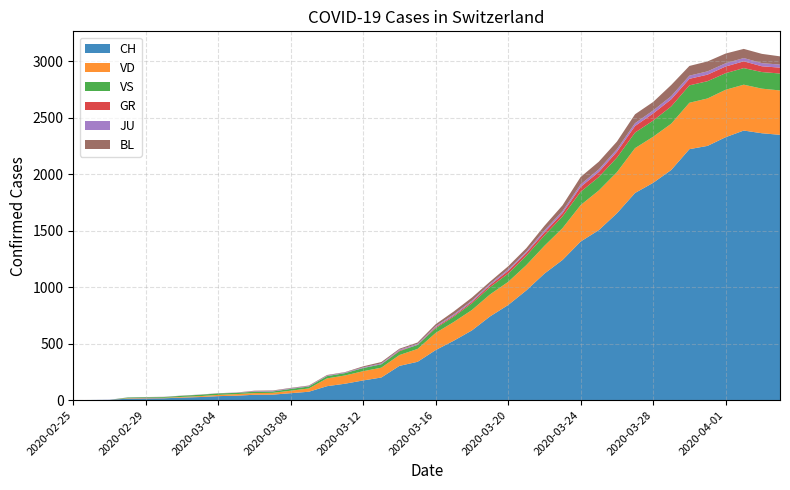

Reading left to right, transcribe all the data shown in this chart.

CH: 2020-02-25=0	2020-02-26=1	2020-02-27=2	2020-02-28=13	2020-02-29=15	2020-03-01=16	2020-03-02=22	2020-03-03=27	2020-03-04=35	2020-03-05=39	2020-03-06=47	2020-03-07=48	2020-03-08=61	2020-03-09=74	2020-03-10=123	2020-03-11=145	2020-03-12=174	2020-03-13=200	2020-03-14=303	2020-03-15=339	2020-03-16=443	2020-03-17=526	2020-03-18=617	2020-03-19=741	2020-03-20=842	2020-03-21=971	2020-03-22=1120	2020-03-23=1241	2020-03-24=1404	2020-03-25=1505	2020-03-26=1654	2020-03-27=1834	2020-03-28=1924	2020-03-29=2038	2020-03-30=2222	2020-03-31=2251	2020-04-01=2328	2020-04-02=2387	2020-04-03=2363	2020-04-04=2349
VD: 2020-02-25=0	2020-02-26=0	2020-02-27=0	2020-02-28=4	2020-02-29=4	2020-03-01=4	2020-03-02=6	2020-03-03=8	2020-03-04=11	2020-03-05=14	2020-03-06=15	2020-03-07=16	2020-03-08=22	2020-03-09=29	2020-03-10=69	2020-03-11=73	2020-03-12=82	2020-03-13=87	2020-03-14=96	2020-03-15=114	2020-03-16=152	2020-03-17=166	2020-03-18=181	2020-03-19=195	2020-03-20=205	2020-03-21=224	2020-03-22=246	2020-03-23=282	2020-03-24=323	2020-03-25=351	2020-03-26=364	2020-03-27=397	2020-03-28=408	2020-03-29=410	2020-03-30=411	2020-03-31=420	2020-04-01=420	2020-04-02=406	2020-04-03=395	2020-04-04=393
VS: 2020-02-25=0	2020-02-26=0	2020-02-27=0	2020-02-28=6	2020-02-29=6	2020-03-01=7	2020-03-02=10	2020-03-03=12	2020-03-04=13	2020-03-05=11	2020-03-06=12	2020-03-07=12	2020-03-08=16	2020-03-09=17	2020-03-10=20	2020-03-11=21	2020-03-12=28	2020-03-13=30	2020-03-14=34	2020-03-15=36	2020-03-16=42	2020-03-17=47	2020-03-18=59	2020-03-19=64	2020-03-20=73	2020-03-21=83	2020-03-22=92	2020-03-23=104	2020-03-24=118	2020-03-25=119	2020-03-26=129	2020-03-27=138	2020-03-28=143	2020-03-29=153	2020-03-30=154	2020-03-31=153	2020-04-01=147	2020-04-02=147	2020-04-03=147	2020-04-04=150
GR: 2020-02-25=0	2020-02-26=0	2020-02-27=0	2020-02-28=0	2020-02-29=0	2020-03-01=0	2020-03-02=0	2020-03-03=0	2020-03-04=0	2020-03-05=0	2020-03-06=0	2020-03-07=0	2020-03-08=0	2020-03-09=0	2020-03-10=0	2020-03-11=0	2020-03-12=0	2020-03-13=0	2020-03-14=6	2020-03-15=0	2020-03-16=9	2020-03-17=9	2020-03-18=13	2020-03-19=18	2020-03-20=24	2020-03-21=24	2020-03-22=27	2020-03-23=29	2020-03-24=43	2020-03-25=45	2020-03-26=52	2020-03-27=58	2020-03-28=63	2020-03-29=63	2020-03-30=58	2020-03-31=58	2020-04-01=59	2020-04-02=60	2020-04-03=51	2020-04-04=52
JU: 2020-02-25=0	2020-02-26=0	2020-02-27=1	2020-02-28=1	2020-02-29=1	2020-03-01=1	2020-03-02=1	2020-03-03=1	2020-03-04=1	2020-03-05=2	2020-03-06=5	2020-03-07=5	2020-03-08=5	2020-03-09=5	2020-03-10=5	2020-03-11=6	2020-03-12=6	2020-03-13=8	2020-03-14=8	2020-03-15=9	2020-03-16=9	2020-03-17=11	2020-03-18=11	2020-03-19=12	2020-03-20=14	2020-03-21=13	2020-03-22=18	2020-03-23=18	2020-03-24=22	2020-03-25=23	2020-03-26=22	2020-03-27=25	2020-03-28=27	2020-03-29=28	2020-03-30=28	2020-03-31=29	2020-04-01=29	2020-04-02=29	2020-04-03=28	2020-04-04=27
BL: 2020-02-25=0	2020-02-26=0	2020-02-27=0	2020-02-28=0	2020-02-29=1	2020-03-01=1	2020-03-02=1	2020-03-03=1	2020-03-04=1	2020-03-05=1	2020-03-06=4	2020-03-07=4	2020-03-08=4	2020-03-09=4	2020-03-10=5	2020-03-11=3	2020-03-12=9	2020-03-13=12	2020-03-14=8	2020-03-15=12	2020-03-16=17	2020-03-17=26	2020-03-18=27	2020-03-19=19	2020-03-20=27	2020-03-21=30	2020-03-22=40	2020-03-23=51	2020-03-24=66	2020-03-25=68	2020-03-26=68	2020-03-27=79	2020-03-28=75	2020-03-29=99	2020-03-30=86	2020-03-31=88	2020-04-01=86	2020-04-02=81	2020-04-03=82	2020-04-04=73